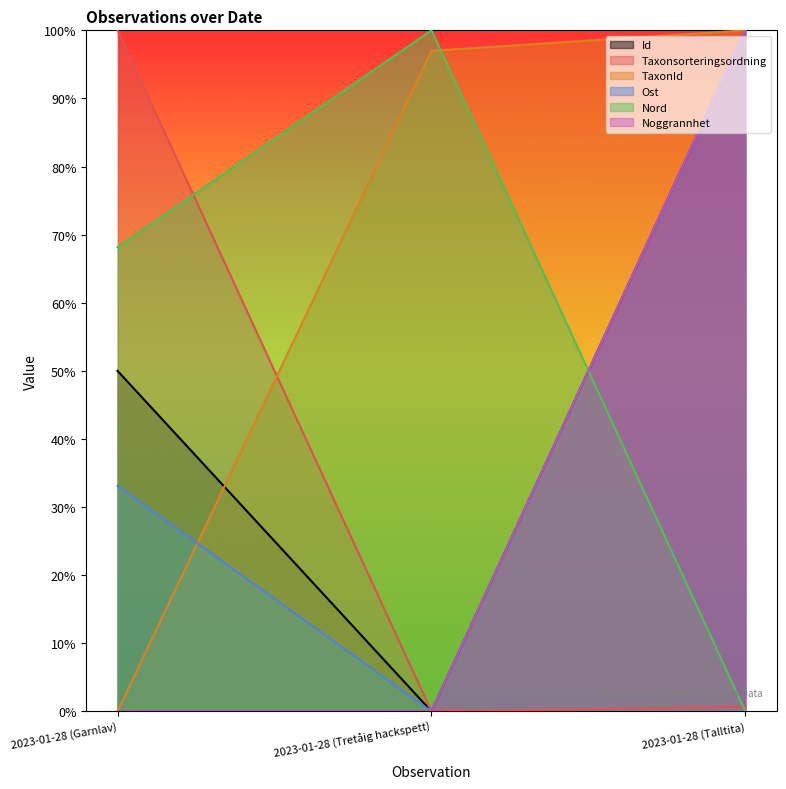

What is the greatest value displayed?

1.0